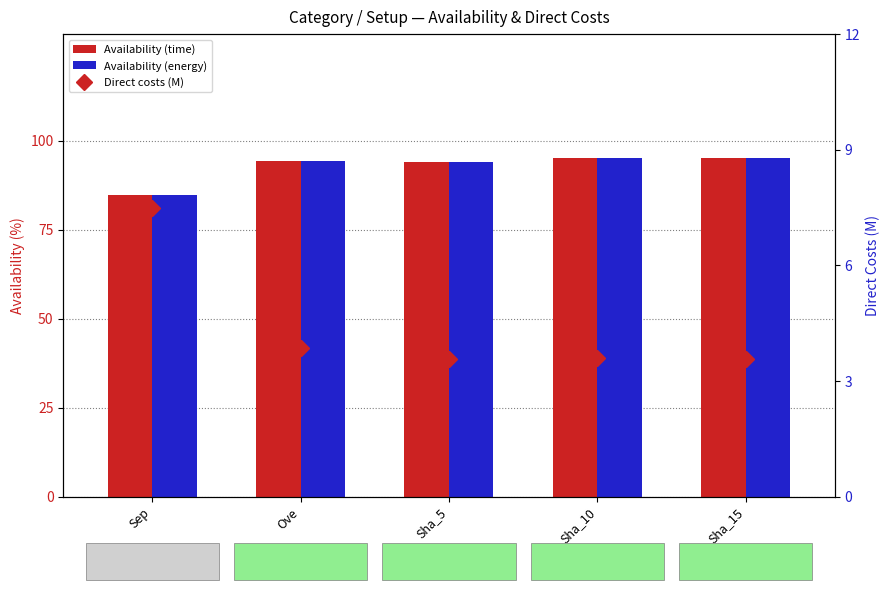

What is the label of the 2nd bar from the right?

Sha_10